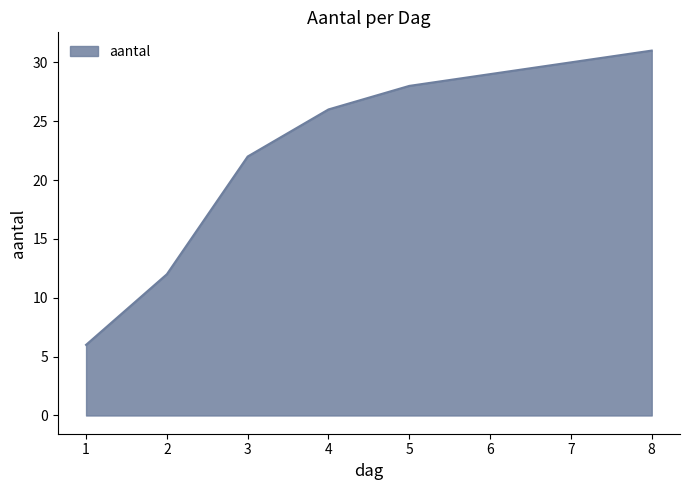

How many lines are shown in the chart?

1